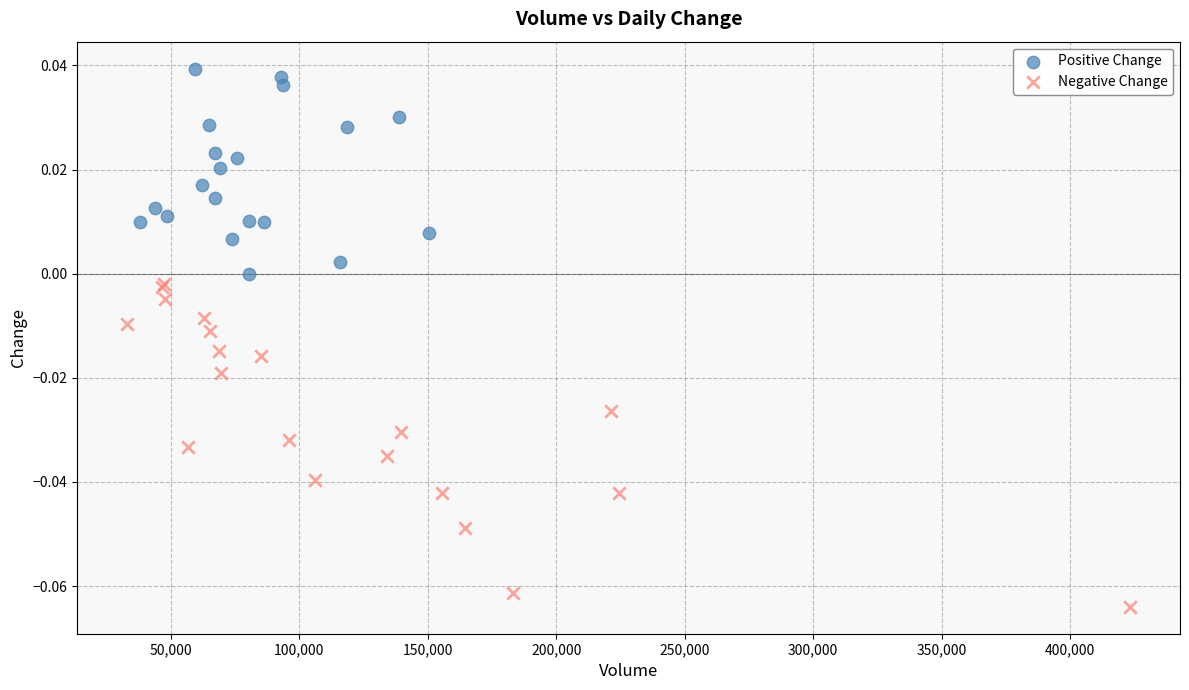

Which series has the widest spread of Y values?

Negative Change